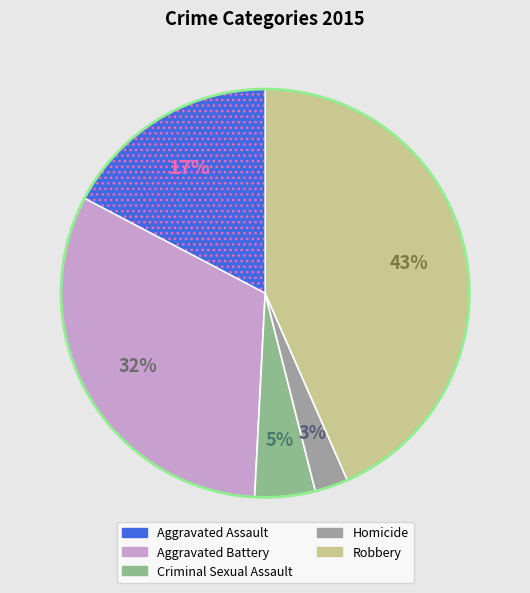

True or false: Homicide accounts for 3% of the total.

True